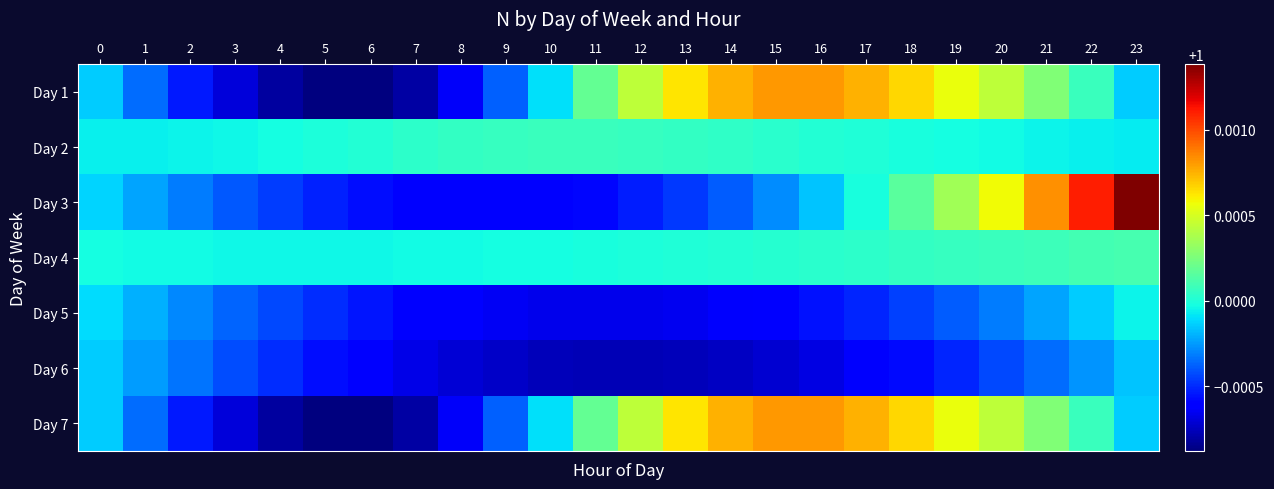

Count the number of categories in the chart.

24